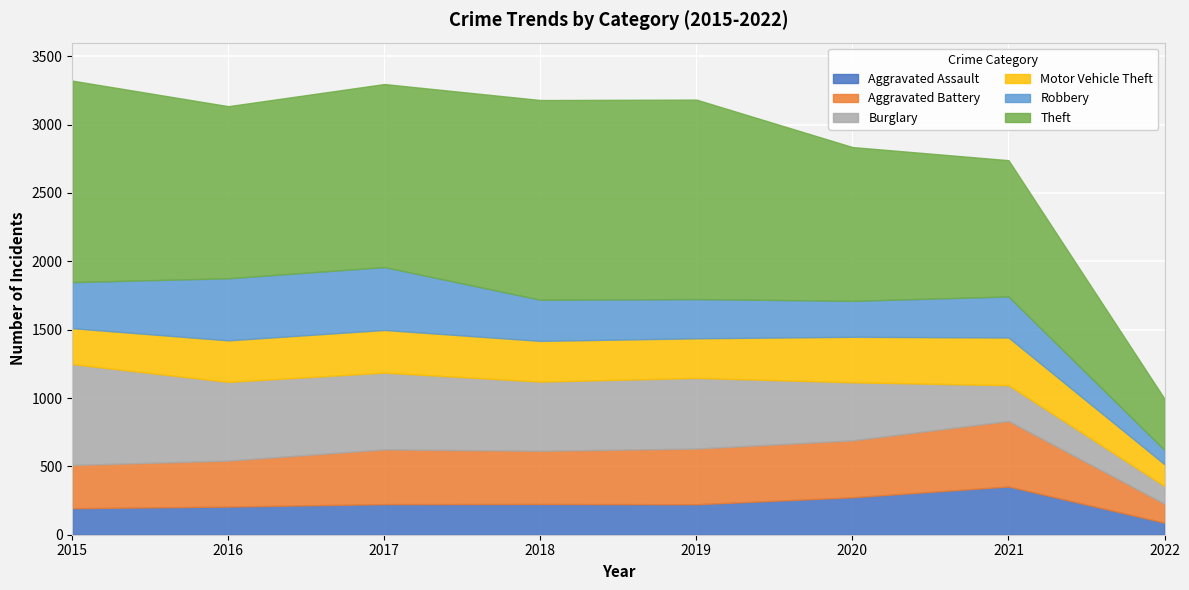

What value does the Aggravated Battery series have at 2018?

389